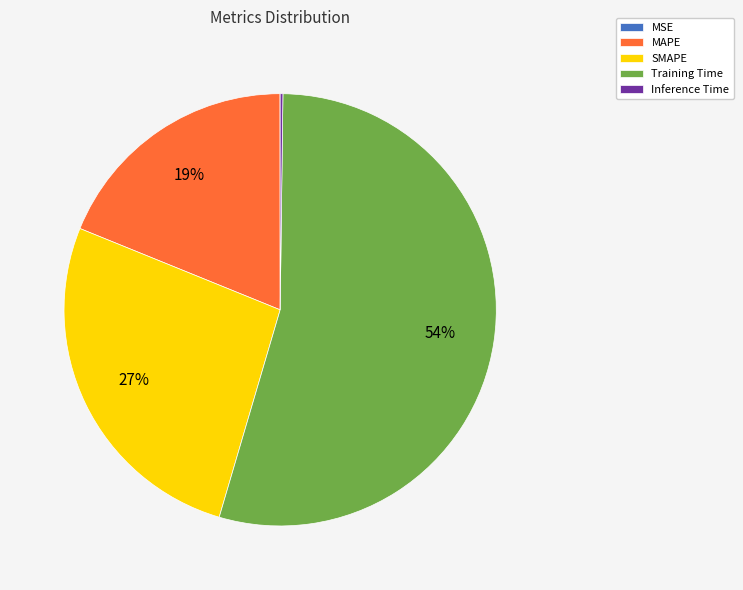

Which category has the biggest portion of the pie?

Training Time